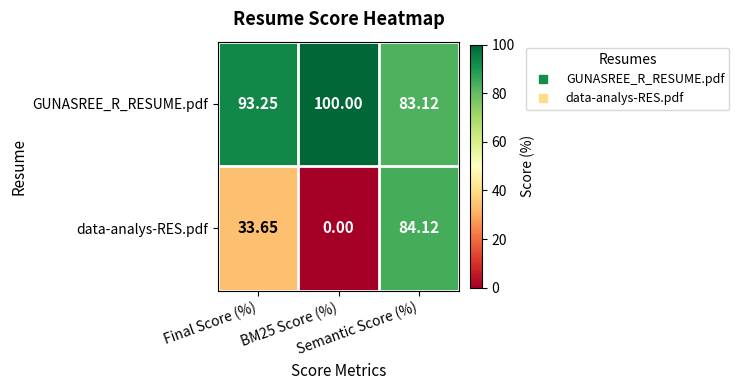

Which series has the largest range (max minus min)?

data-analys-RES.pdf